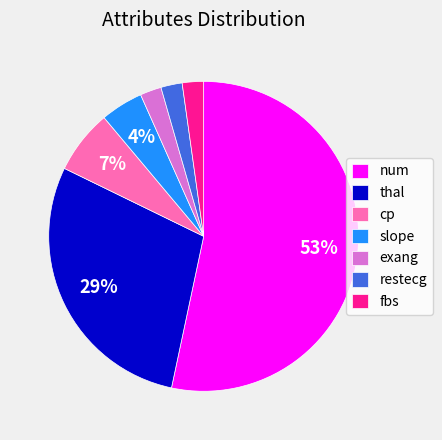

To the nearest percent, what portion does fbs represent?

2%